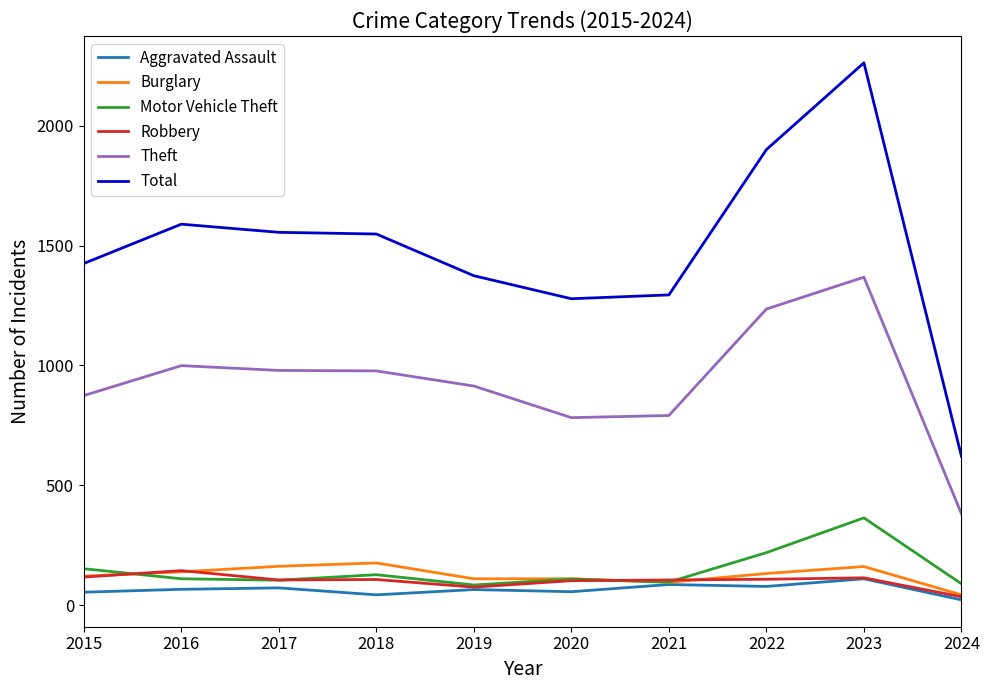

What are all the series names shown in the legend?

Aggravated Assault, Burglary, Motor Vehicle Theft, Robbery, Theft, Total